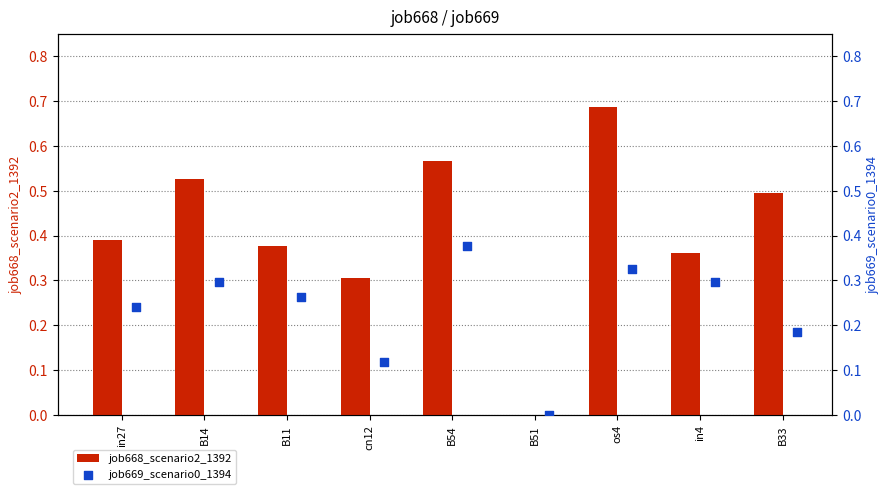

What is the total value across all series at B33?

0.7